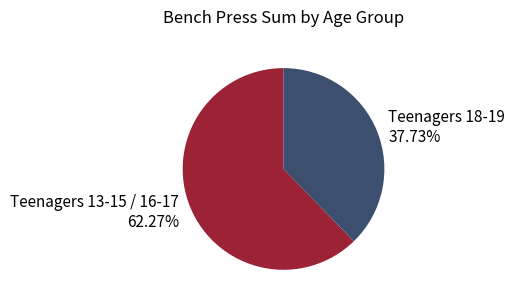

Approximately how many times larger is the value at Teenagers 18-19 37.73% compared to Teenagers 13-15 / 16-17 62.27%?

0.6